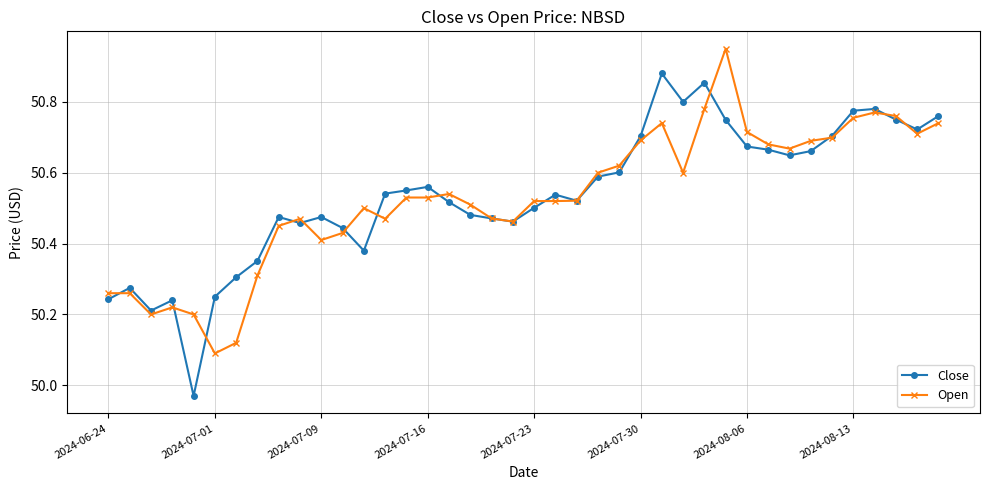

Rank the series by their maximum value, from highest to lowest.

Open, Close